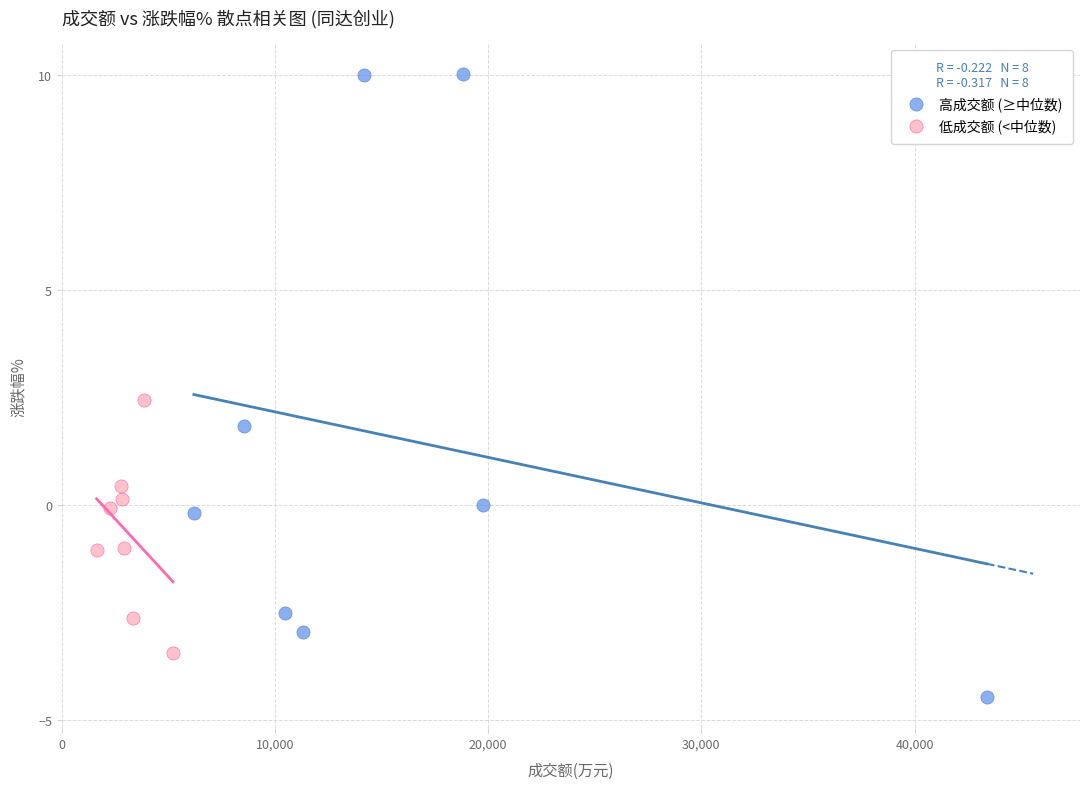

Which series reaches the minimum Y coordinate?

高成交额 (≥中位数)